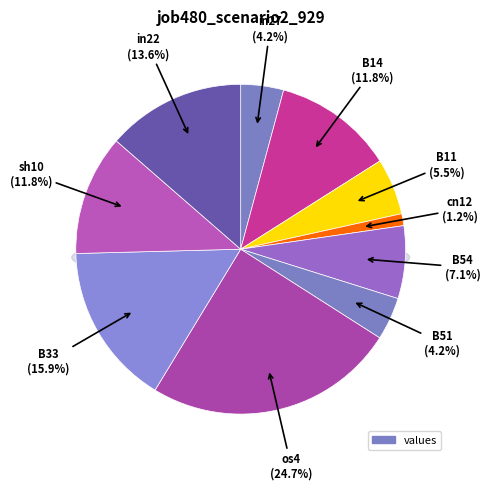

To the nearest percent, what portion does sh10 represent?

12%